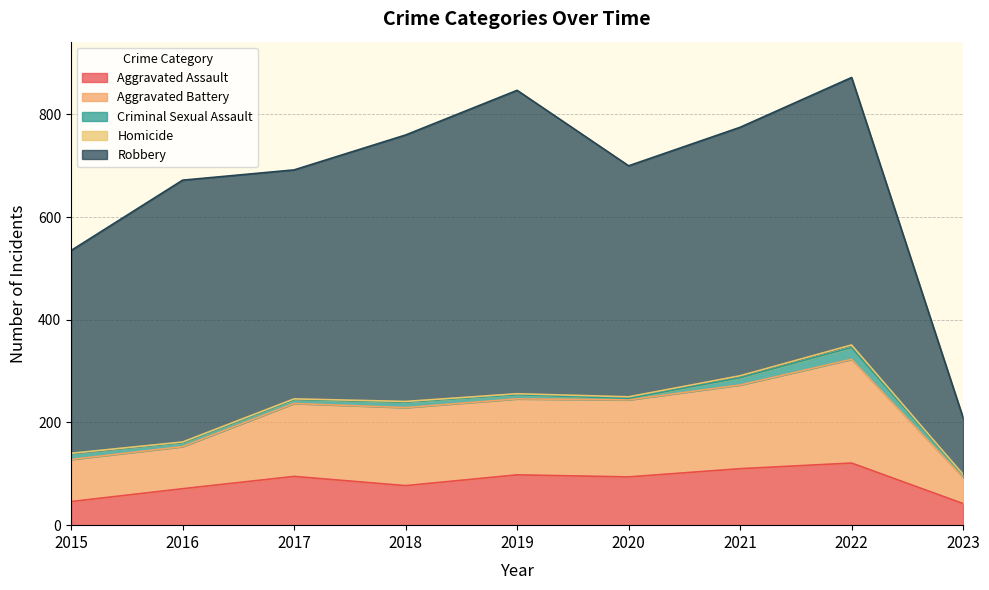

True or false: Aggravated Assault and Homicide cross at least once.

False